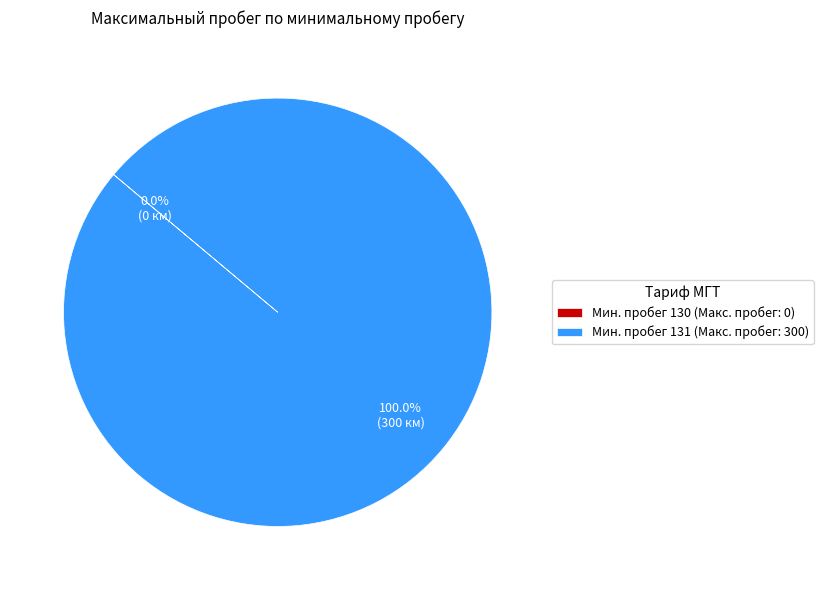

To the nearest percent, what is the combined percentage of 131 and 130?

100%